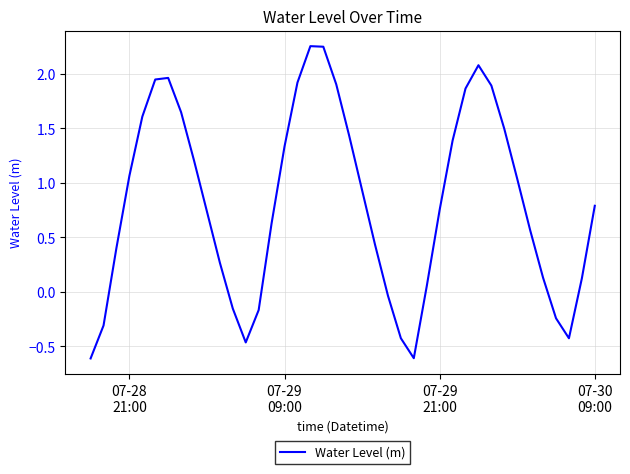

What is the smallest value displayed?

-0.6